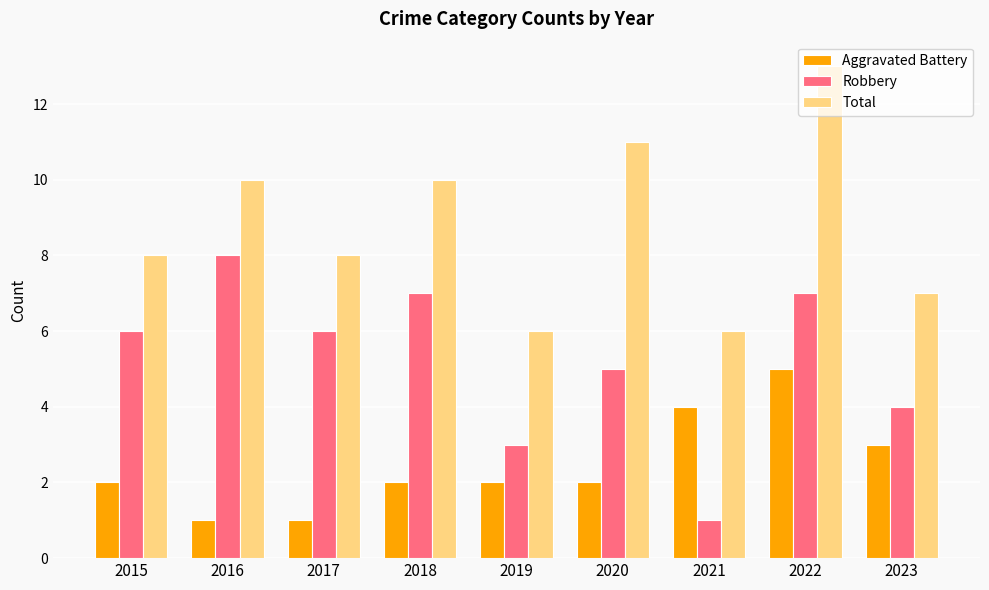

Rank the series by their maximum value, from lowest to highest.

Aggravated Battery, Robbery, Total